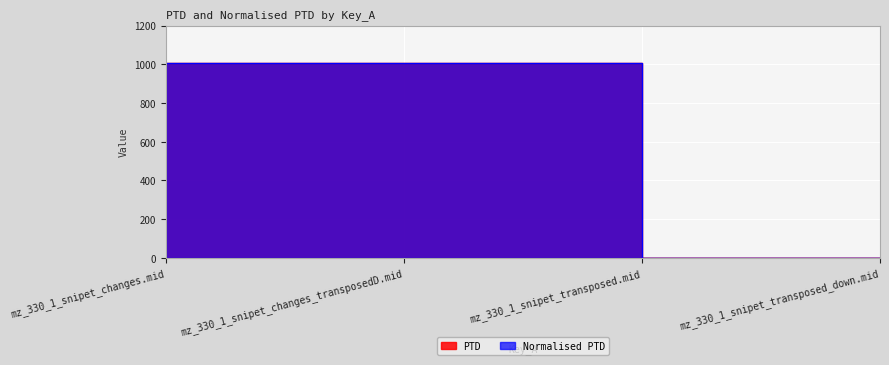

True or false: PTD and Normalised PTD cross at least once.

False